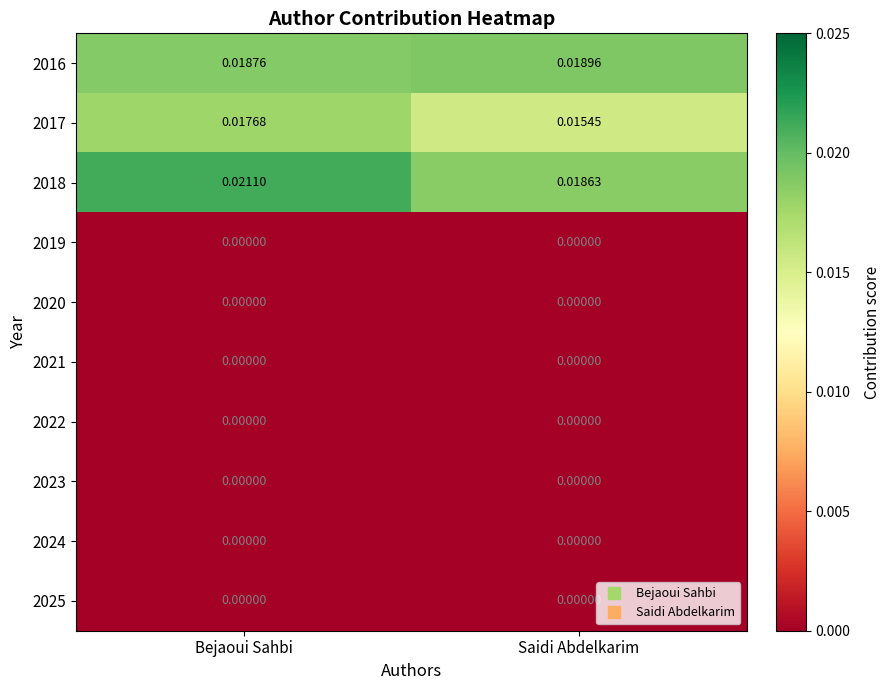

Which series has the widest spread of values?

2018